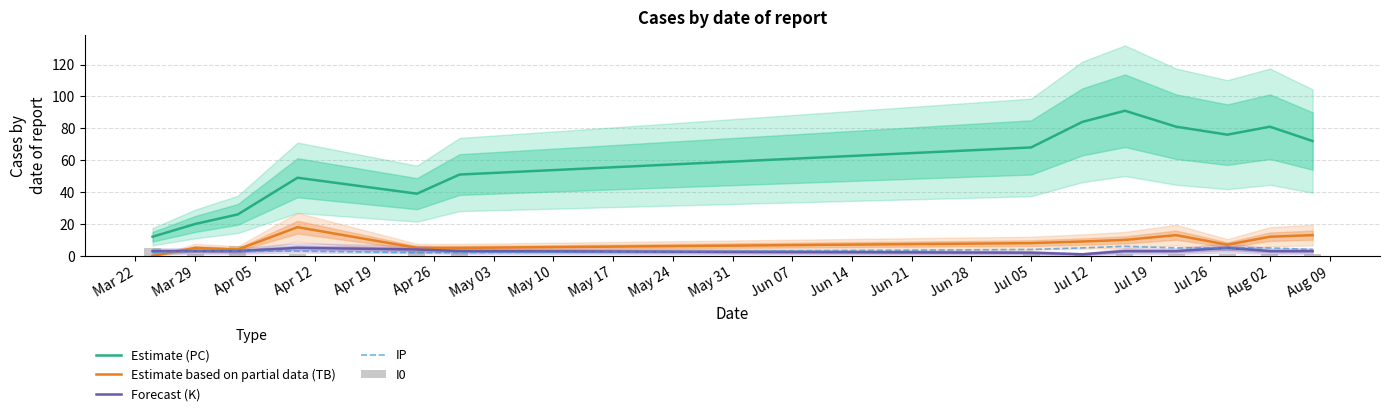

What are all the series names shown in the legend?

Estimate (PC), Estimate based on partial data (TB), Forecast (K), IP, I0